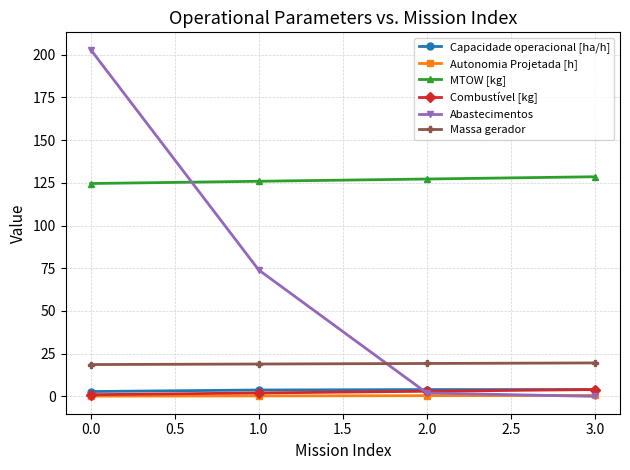

What is the highest value of the Combustível [kg] series?

4.0